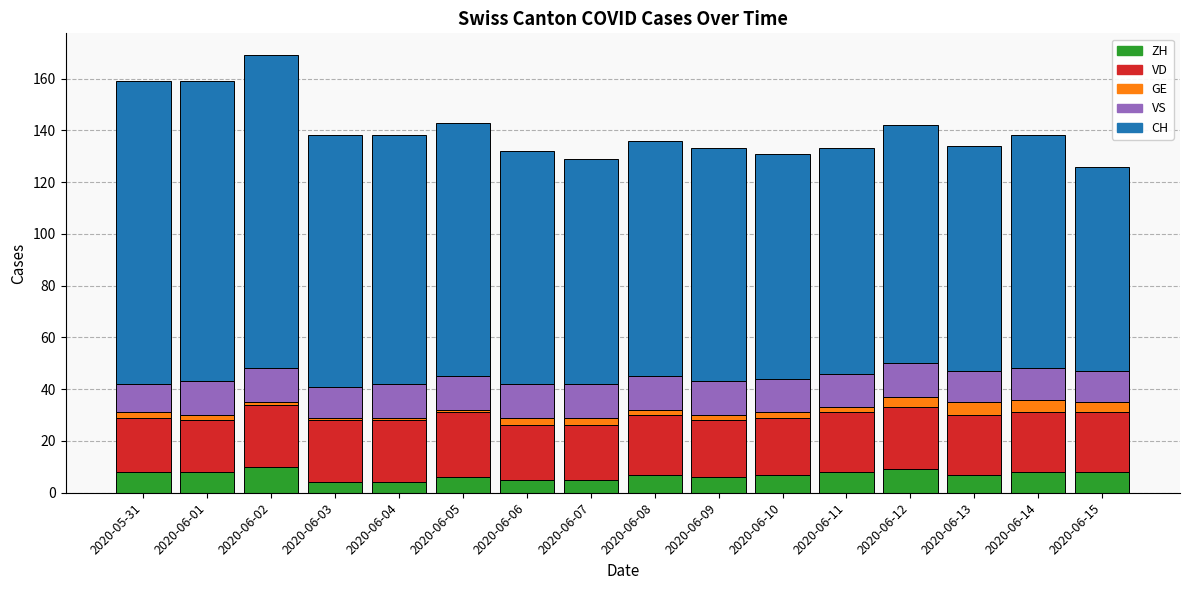

What is the difference between the second highest and minimum values in the ZH series?

5